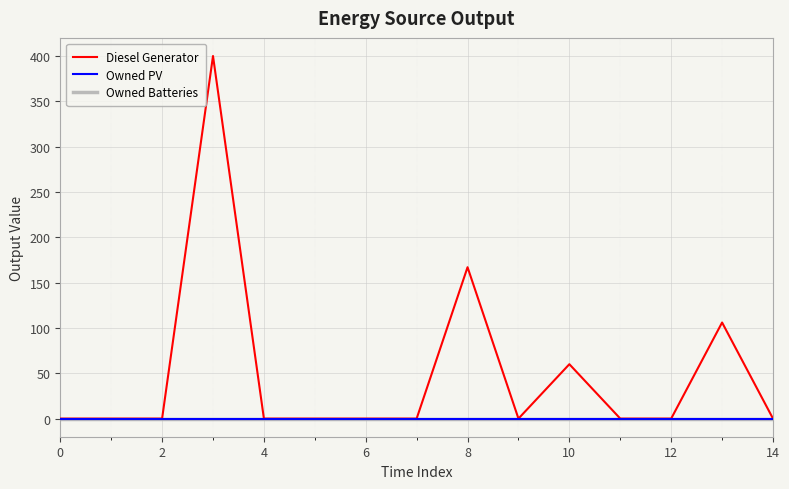

Reading left to right, transcribe all the data shown in this chart.

Diesel Generator: 0	0	0	400	0	0	0	0	167	0	60	0	0	106	0
Owned PV: 0	0	0	0	0	0	0	0	0	0	0	0	0	0	0
Owned Batteries: 0	0	0	0	0	0	0	0	0	0	0	0	0	0	0